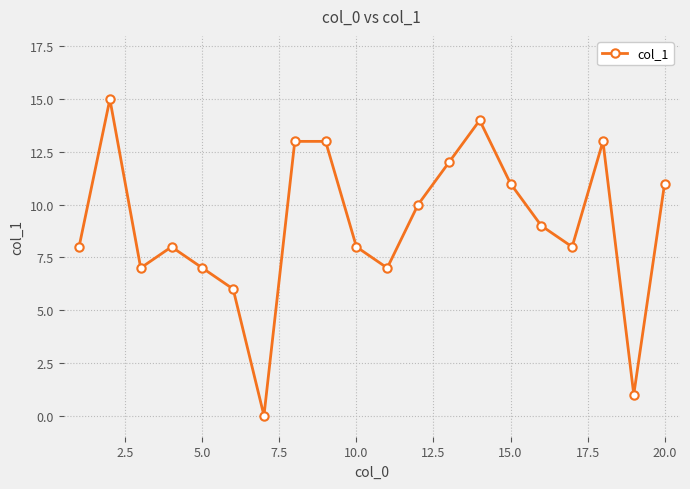

How many lines are shown in the chart?

1